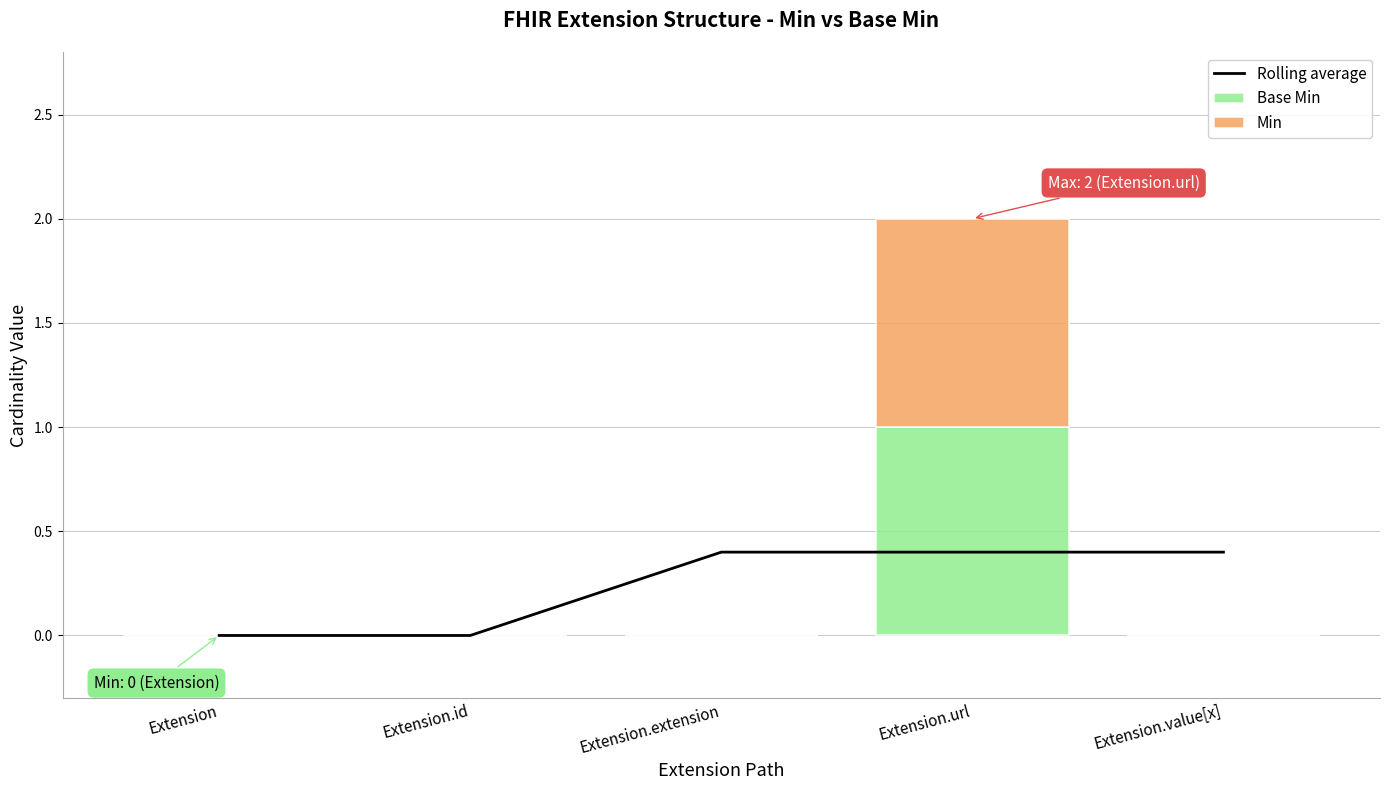

What is the spread (max minus min) of values at Extension.extension?

0.4